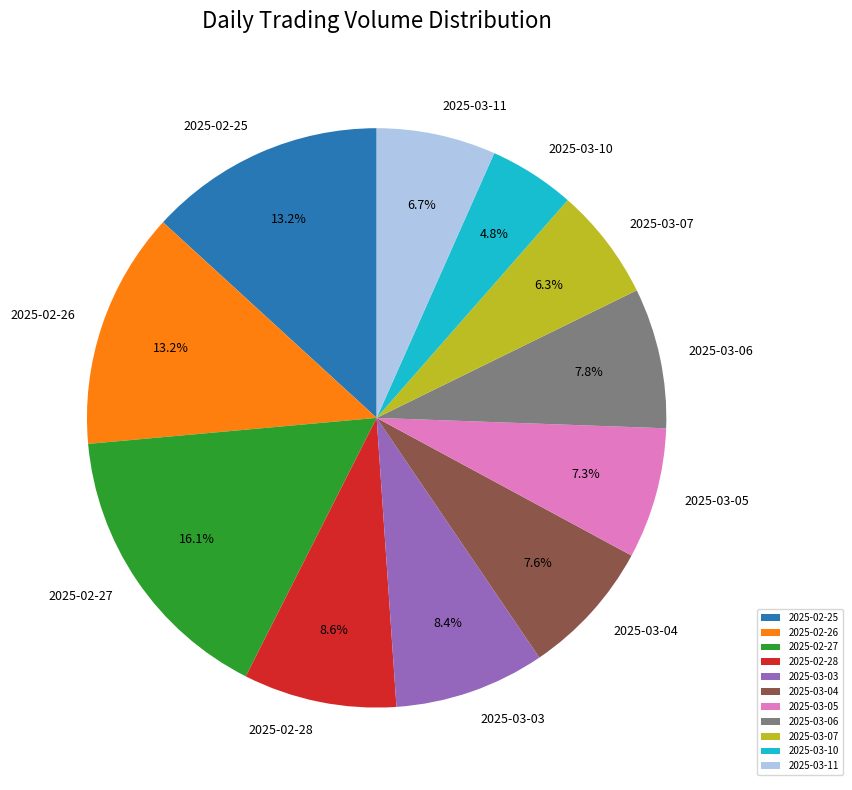

Is 2025-03-05 the majority of the pie?

No